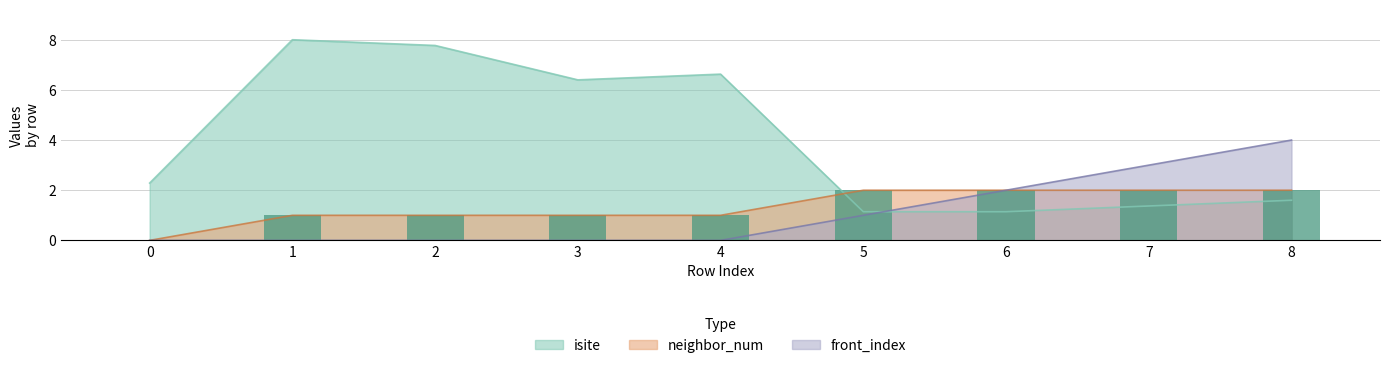

What is the approximate value of isite at 0?

2.3